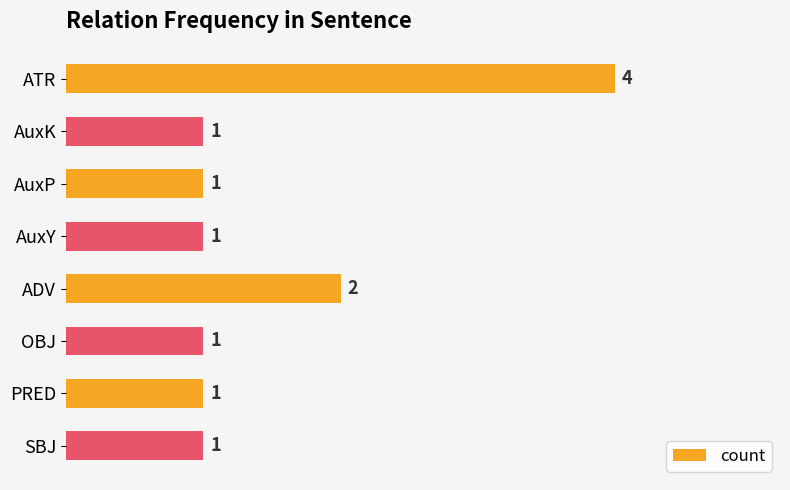

What is the difference between the maximum and minimum values?

3